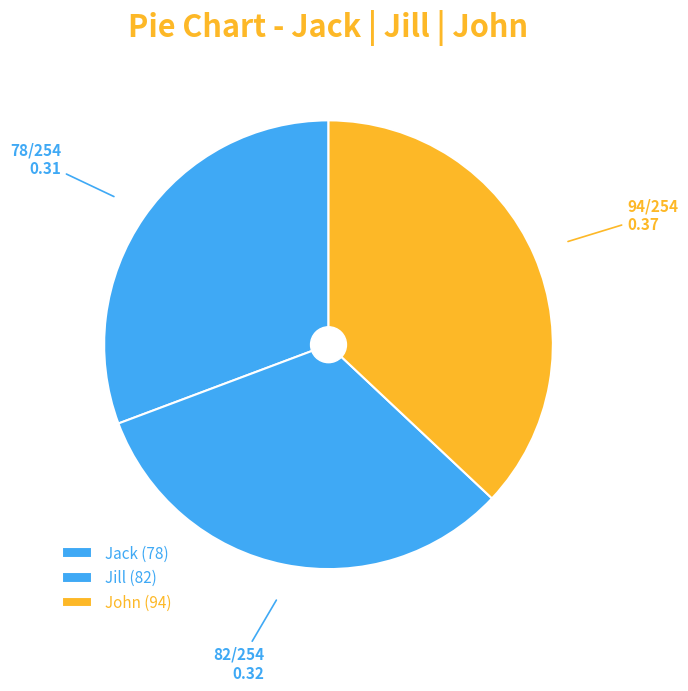

The Jill slice represents 46% of the pie. True or false?

False